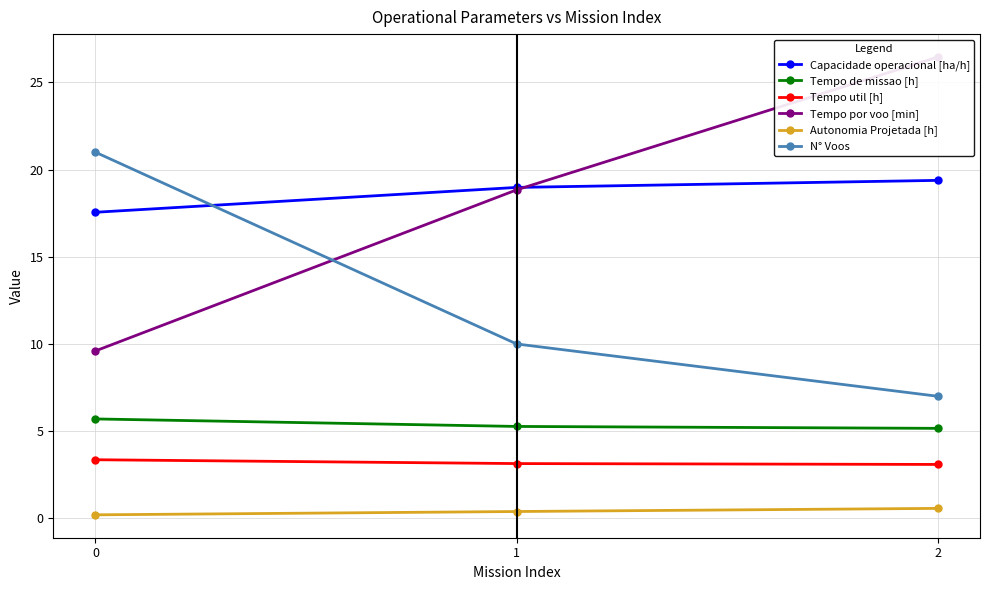

Is the value of Autonomia Projetada [h] at 2 greater than the value of Tempo por voo [min] at 0?

No